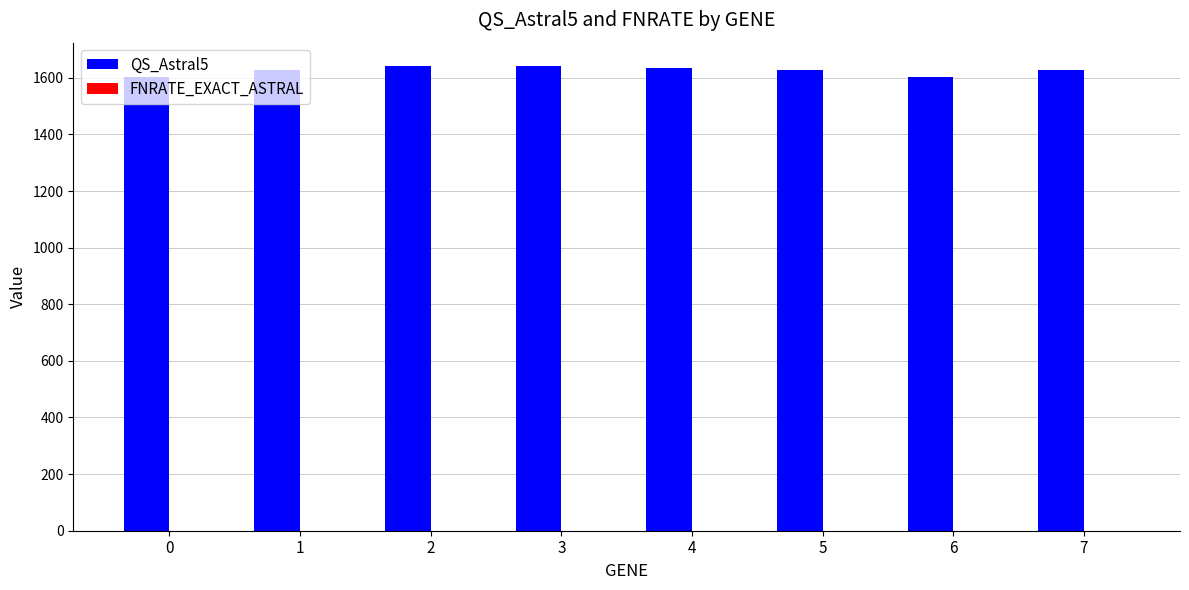

What is the minimum value shown in the chart?

1602